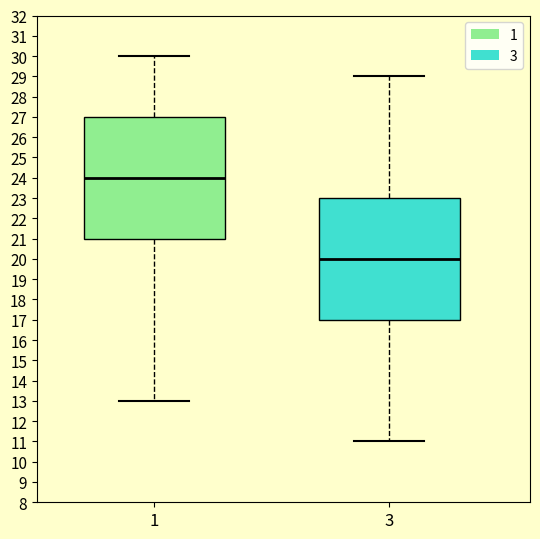

Which box's median line is the lowest?

3